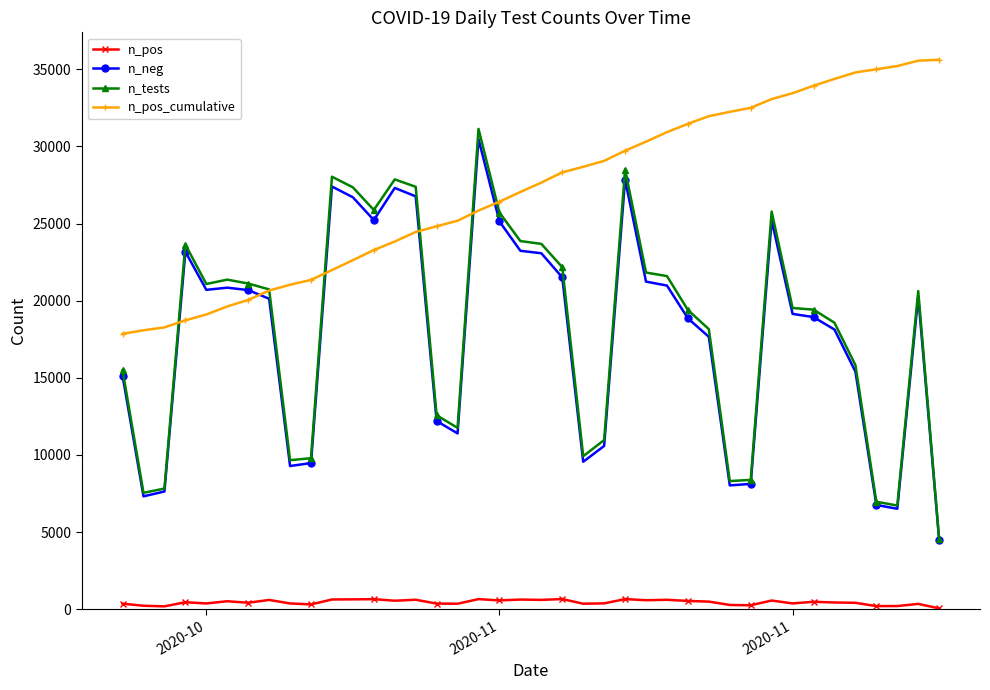

Which series ends up on top after the final intersection of n_neg and n_pos_cumulative?

n_pos_cumulative